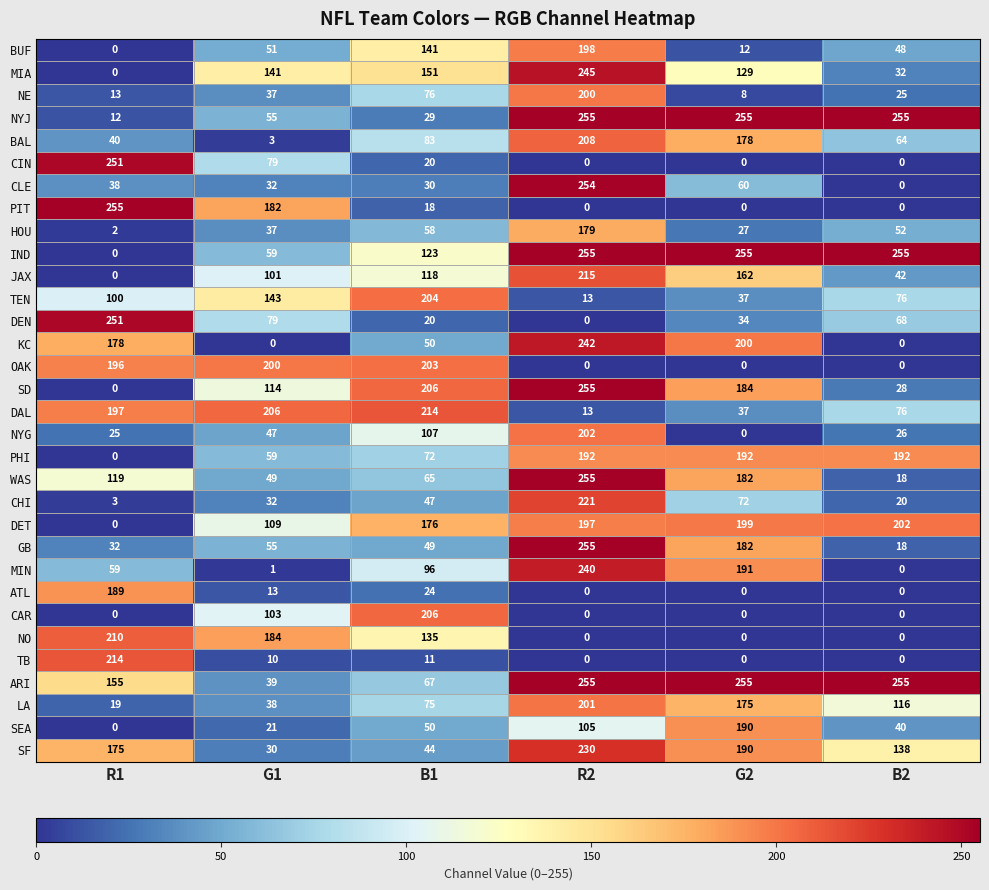

What is the difference between the highest and lowest values at B2?

255